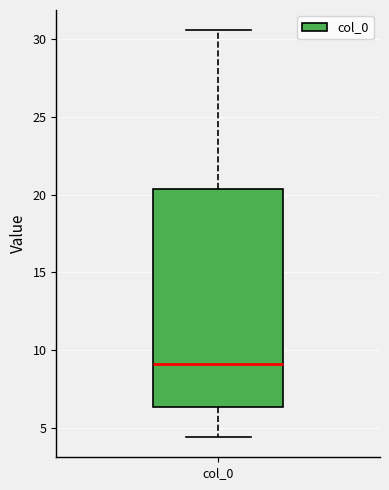

Transcribe this box plot: give where the median line is, the range the box spans, and where the two whiskers end, as read against the y-axis. The values are not printed on the chart, so give them approximately, as read against the axis.

median 9.0, box 6.5 to 20.5, whiskers 4.5 to 30.5